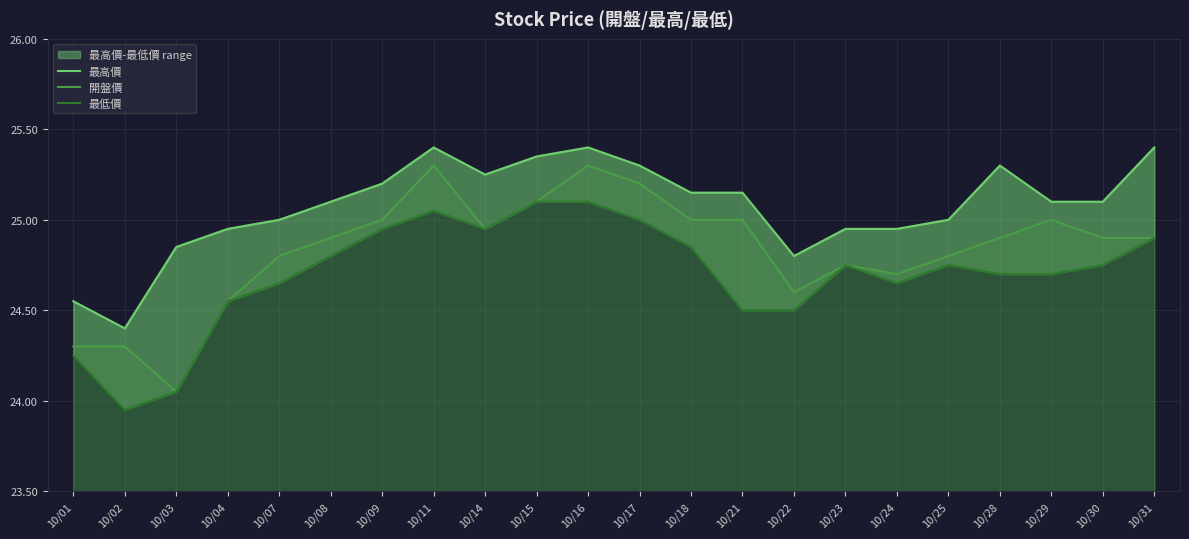

Count the number of categories in the chart.

22